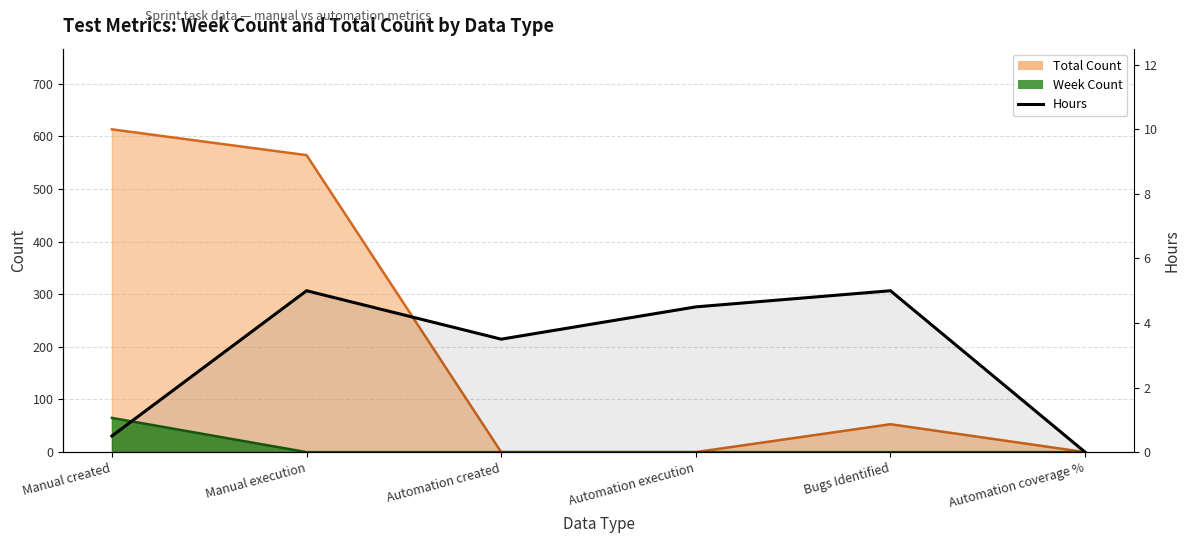

True or false: the data shows 5.0 at Bugs Identified.

True